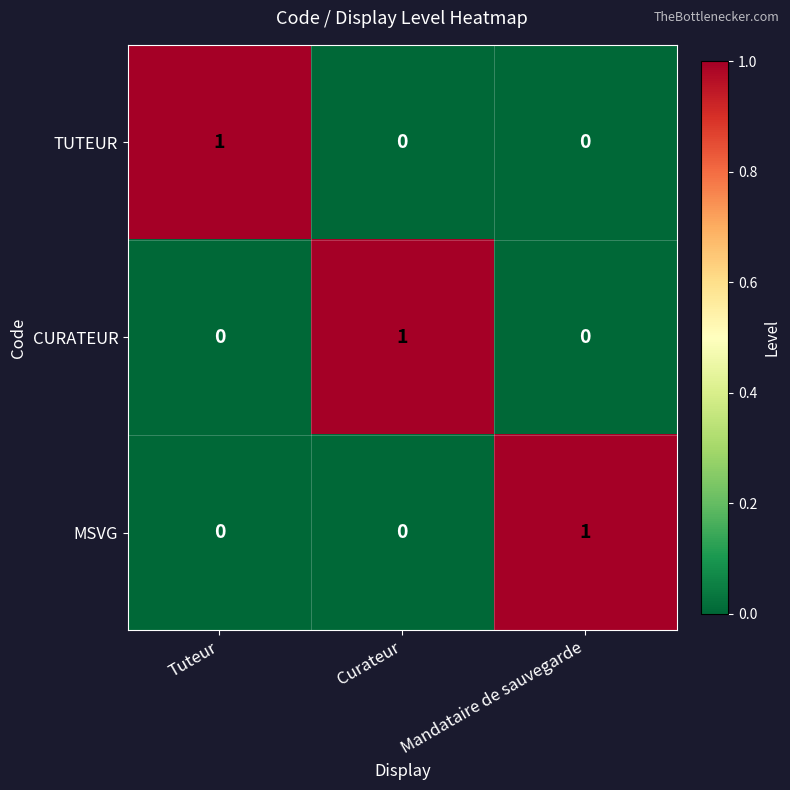

How many MSVG values are between 0 and 1?

3